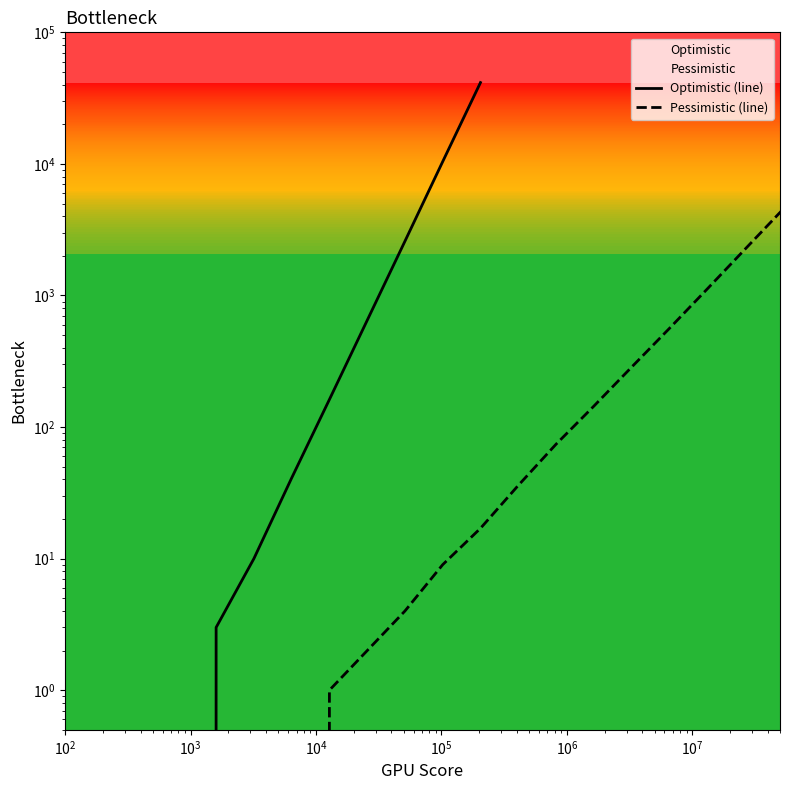

True or false: the data has more than 2 interior local peaks.

False